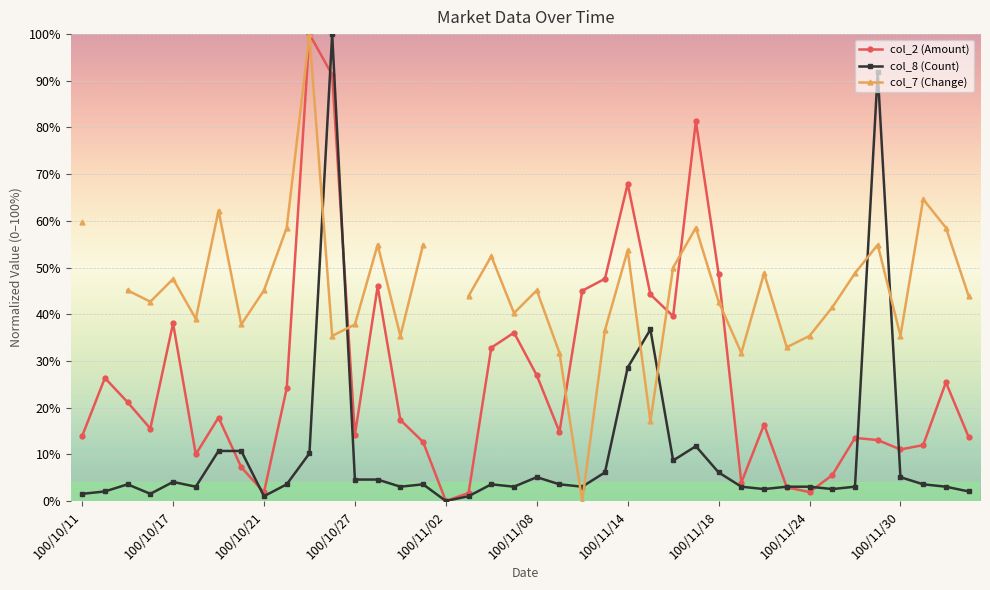

Read the col_8 (Count) value at 33.

2.6